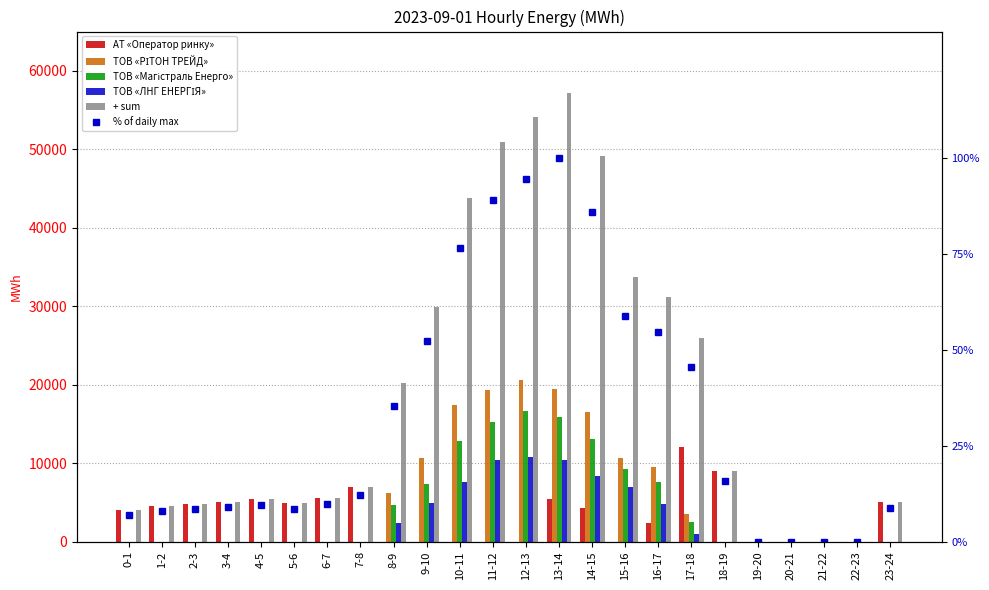

At which label does + sum reach its peak?

13-14